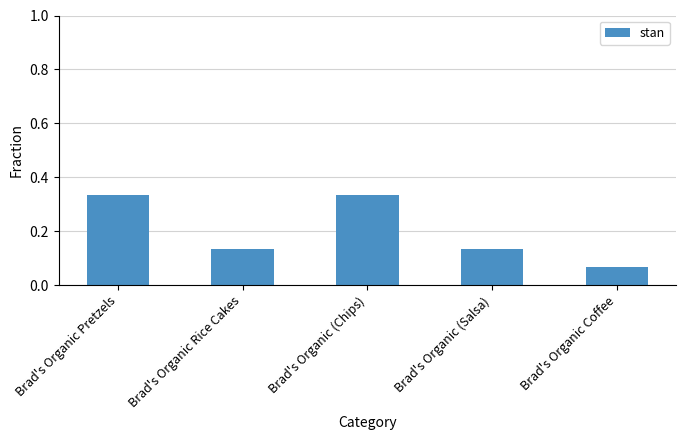

What position from the right is Brad's Organic Coffee?

1